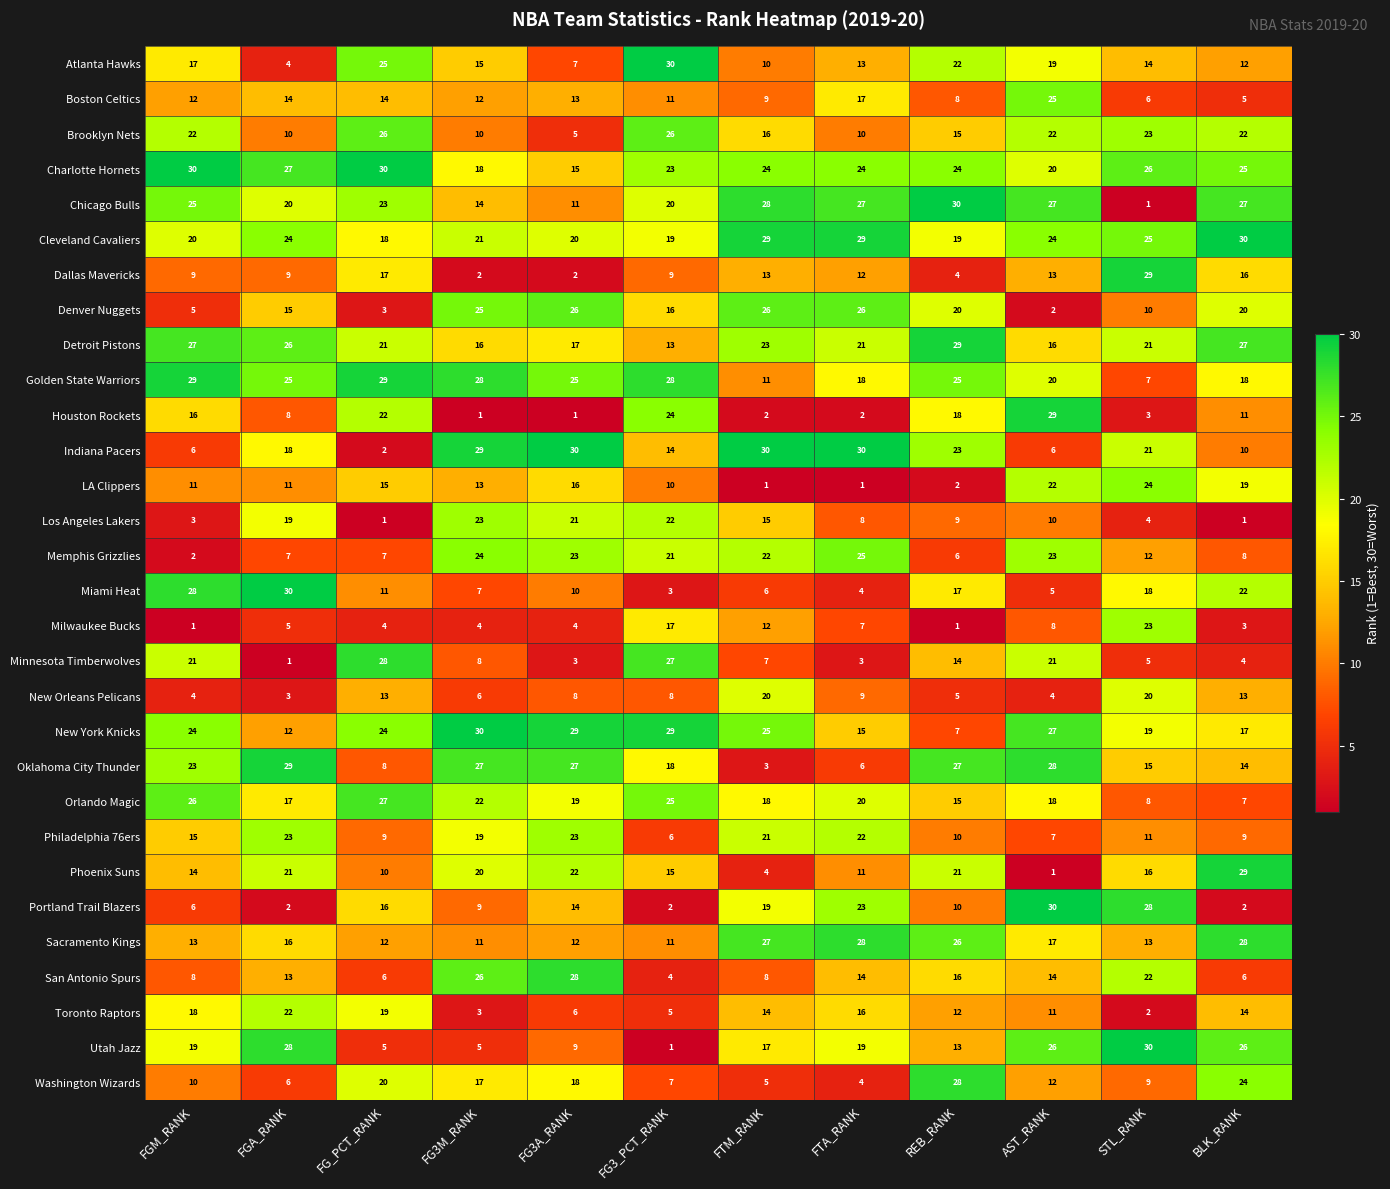

What is the approximate value of Utah Jazz at AST_RANK, to the nearest 10?

30